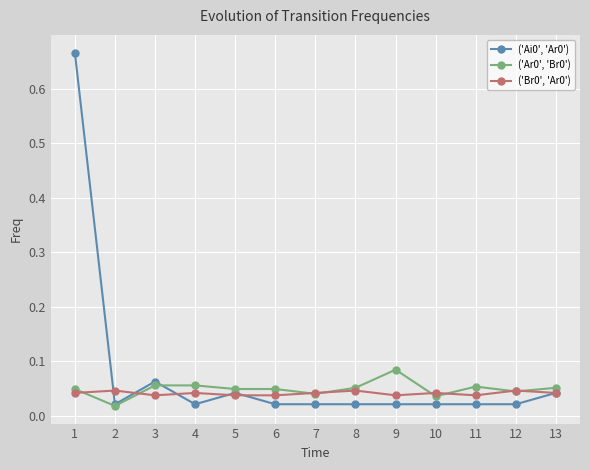

Between which two adjacent categories do ('Ai0', 'Ar0') and ('Br0', 'Ar0') first intersect?

1 and 2